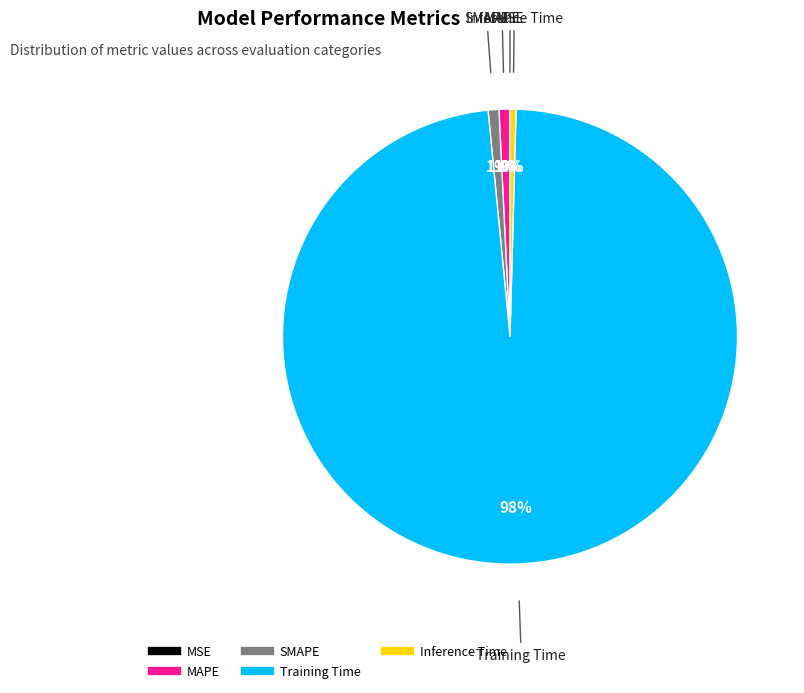

Combined, do SMAPE and Training Time account for over 50%?

Yes